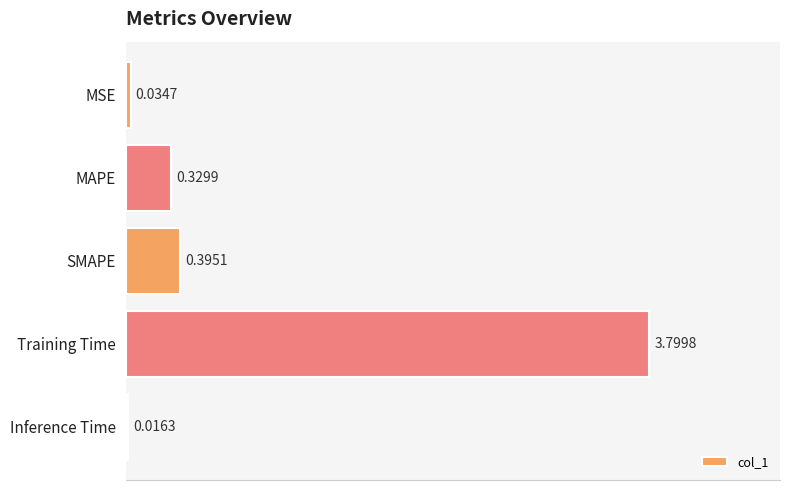

List the labels in order of value, smallest first.

Inference Time, MSE, MAPE, SMAPE, Training Time